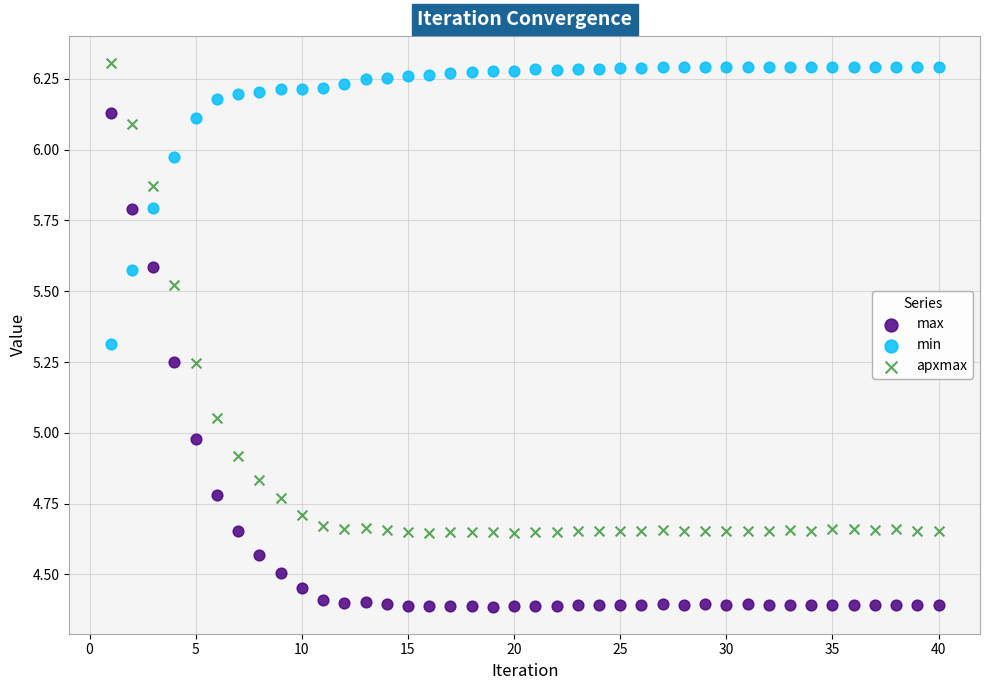

Across all data points, what is the range of Y values (max minus min)?

1.9